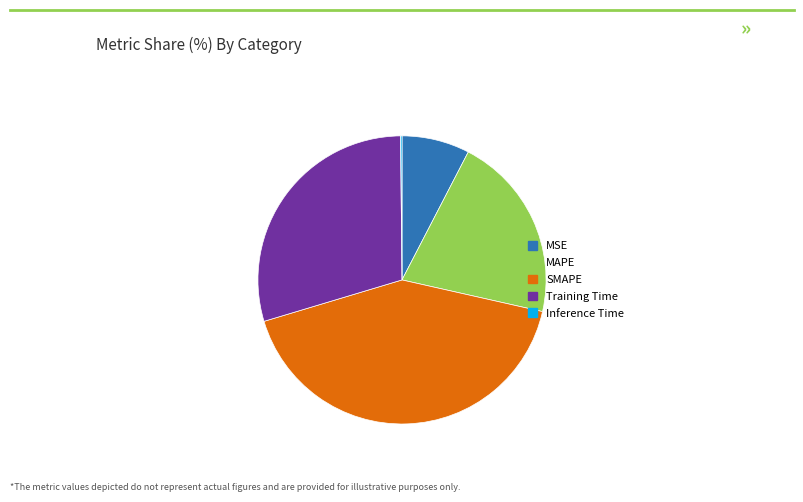

True or false: MAPE accounts for 21% of the total.

True